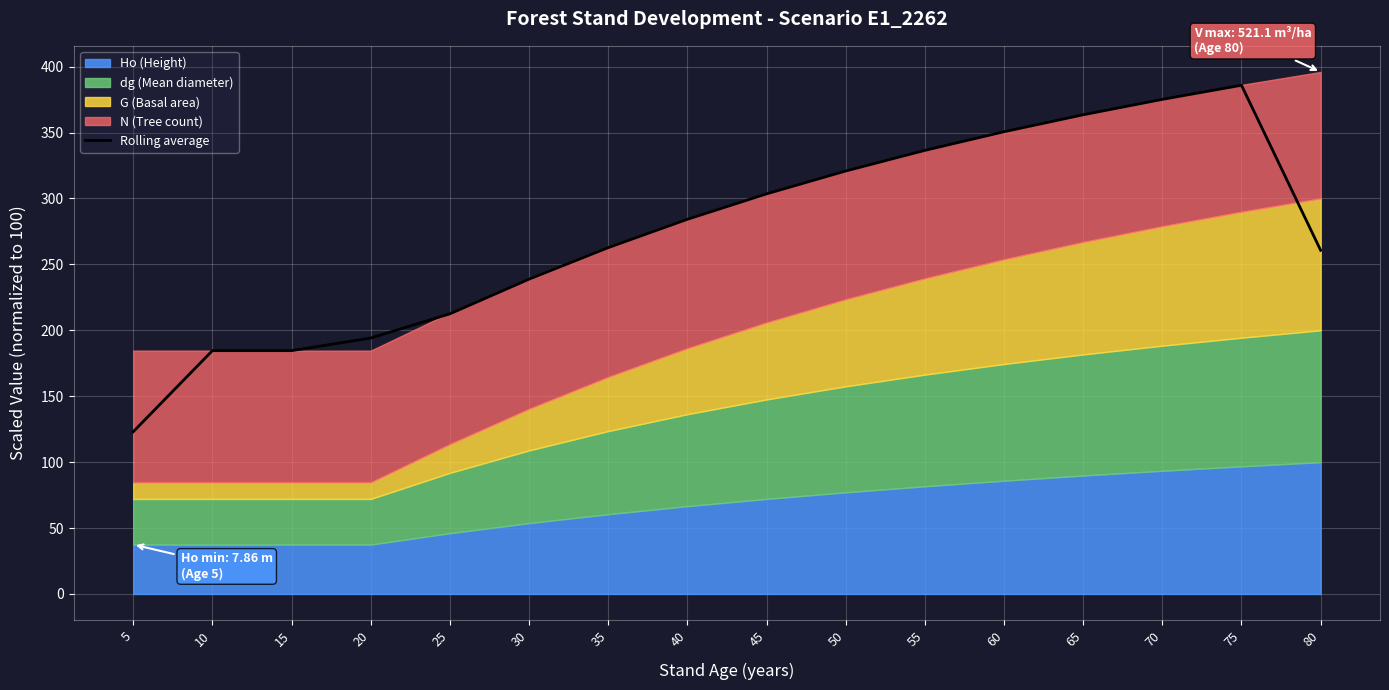

What is the average value?

273.8